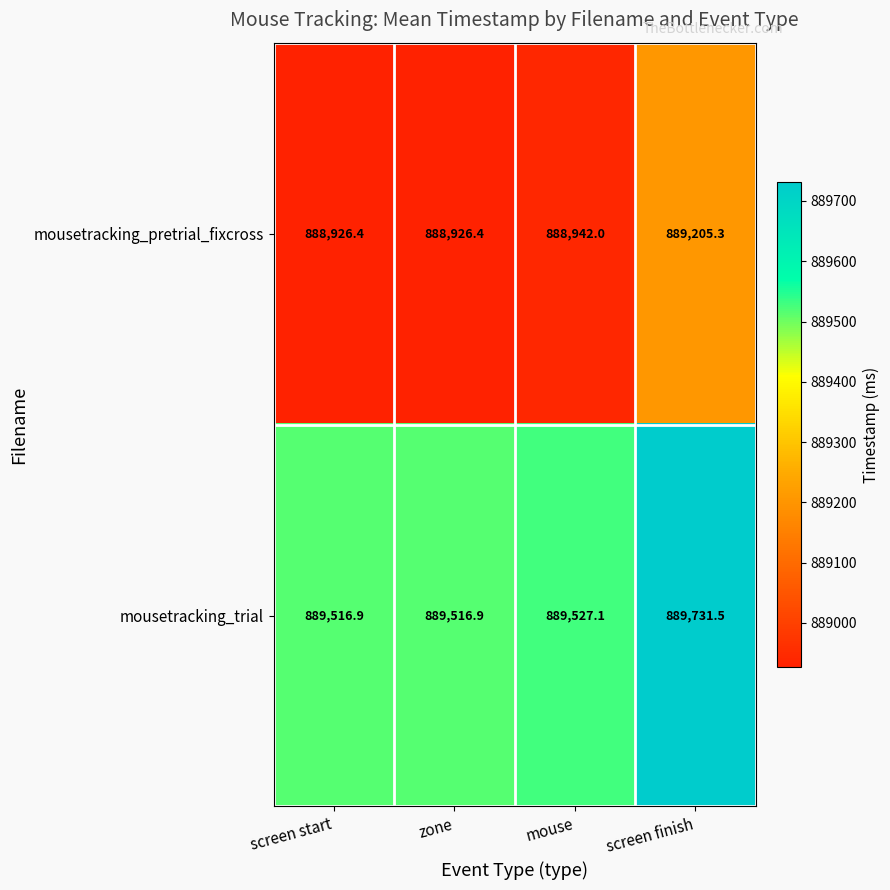

Which category has the highest value in the mousetracking_trial series?

screen finish